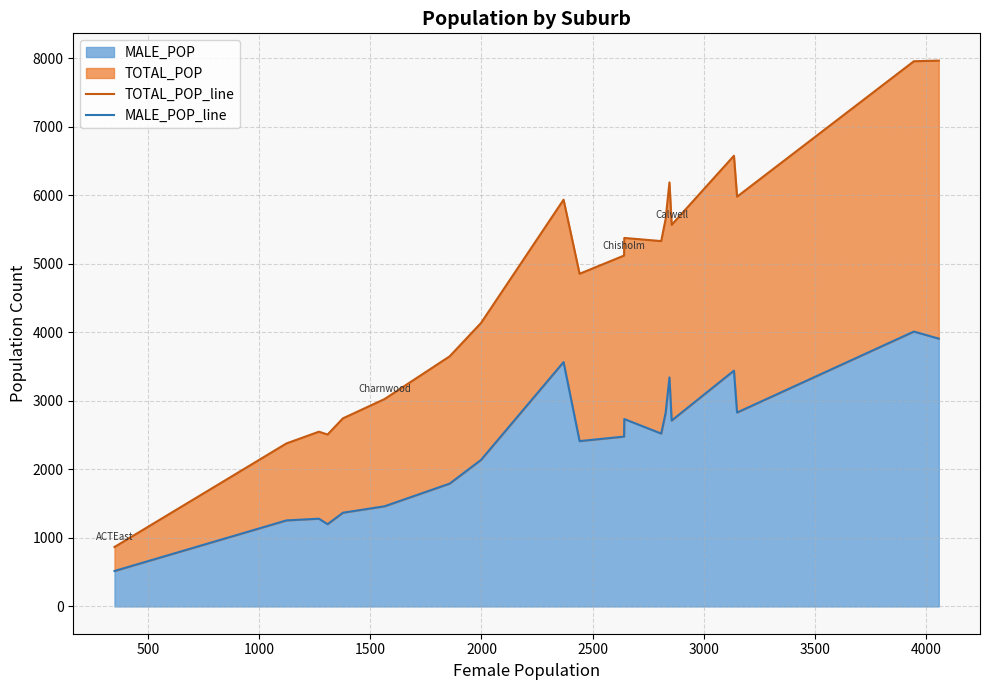

True or false: TOTAL_POP_line and MALE_POP_line intersect in this chart.

False